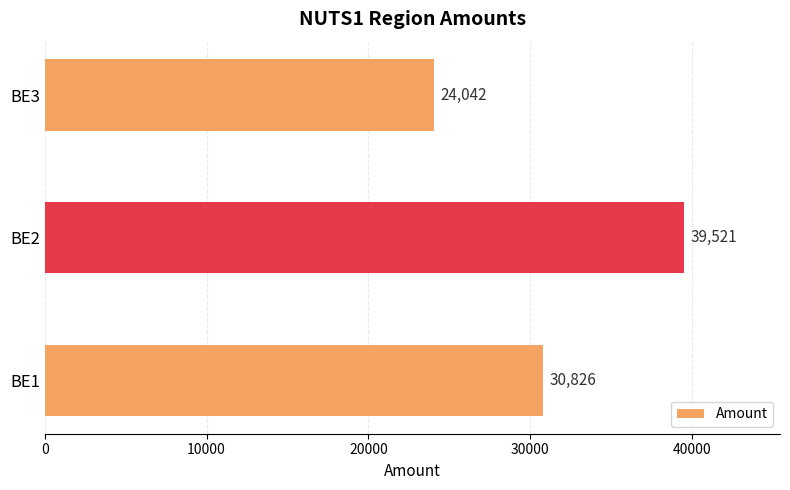

What is the sum of all values?

94389